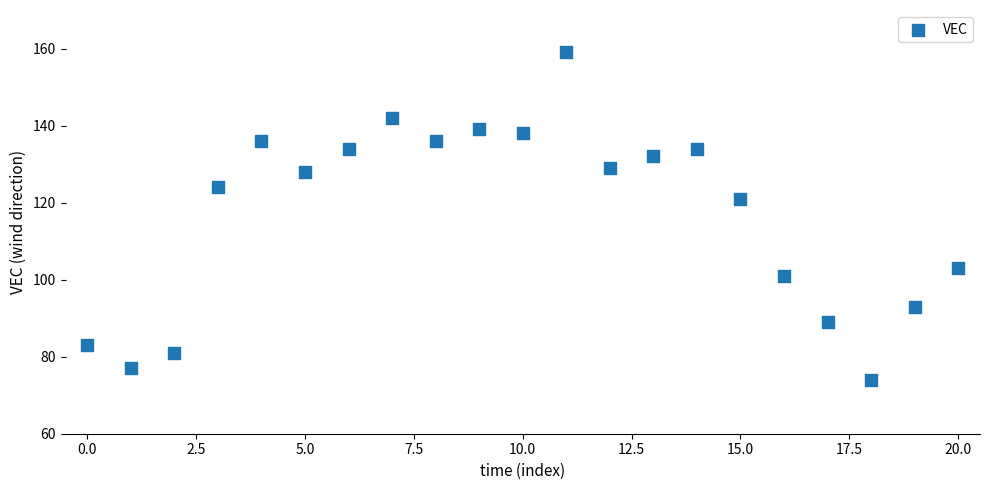

What is the range of Y values (max minus min)?

85